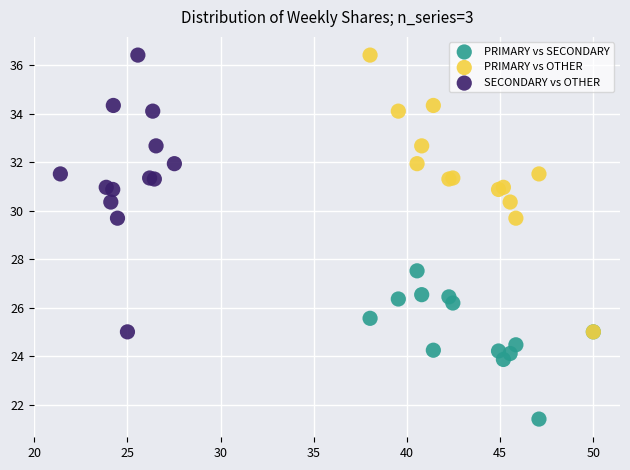

Which series reaches the minimum Y coordinate?

PRIMARY vs SECONDARY